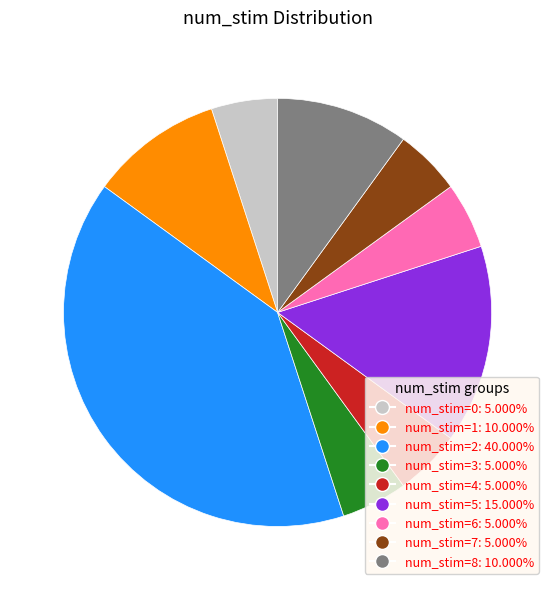

Which slice is the largest?

num_stim=2